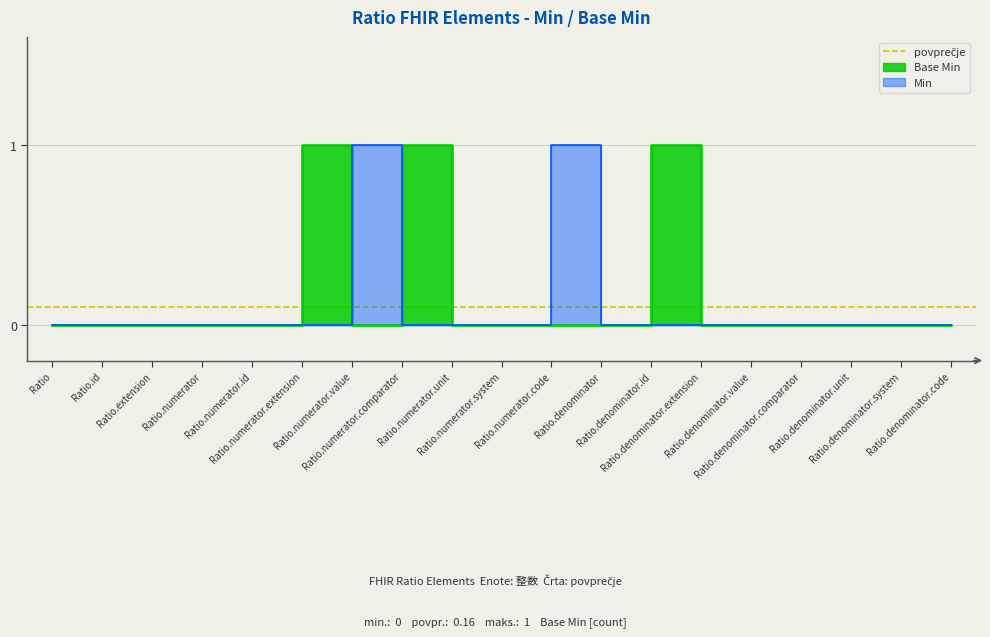

Which category has the highest value across all series?

Ratio.numerator.extension